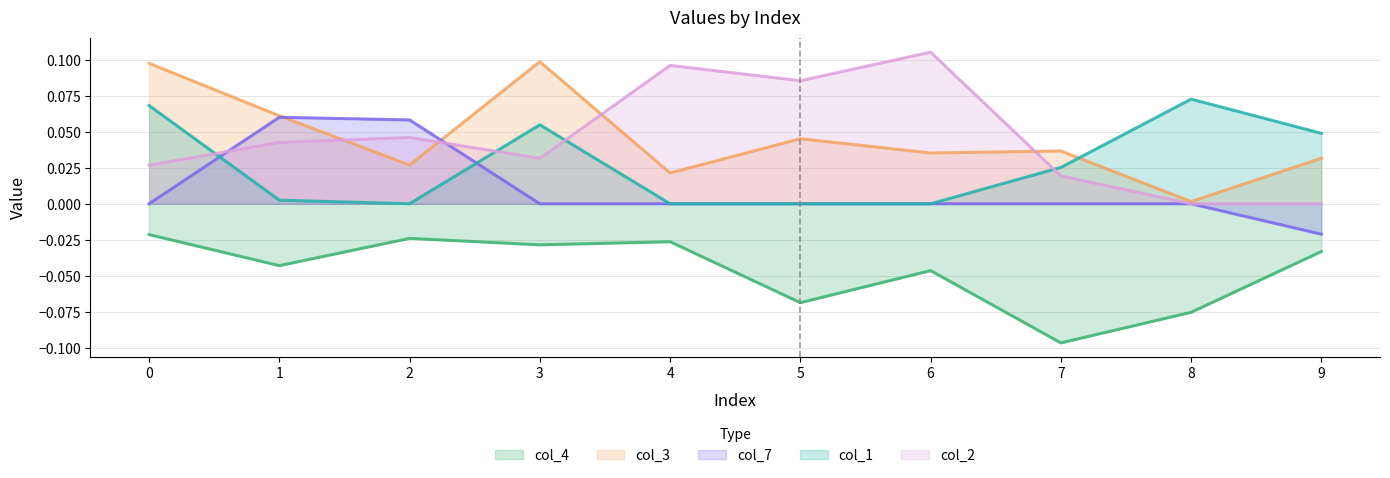

How many series are shown in this chart?

5